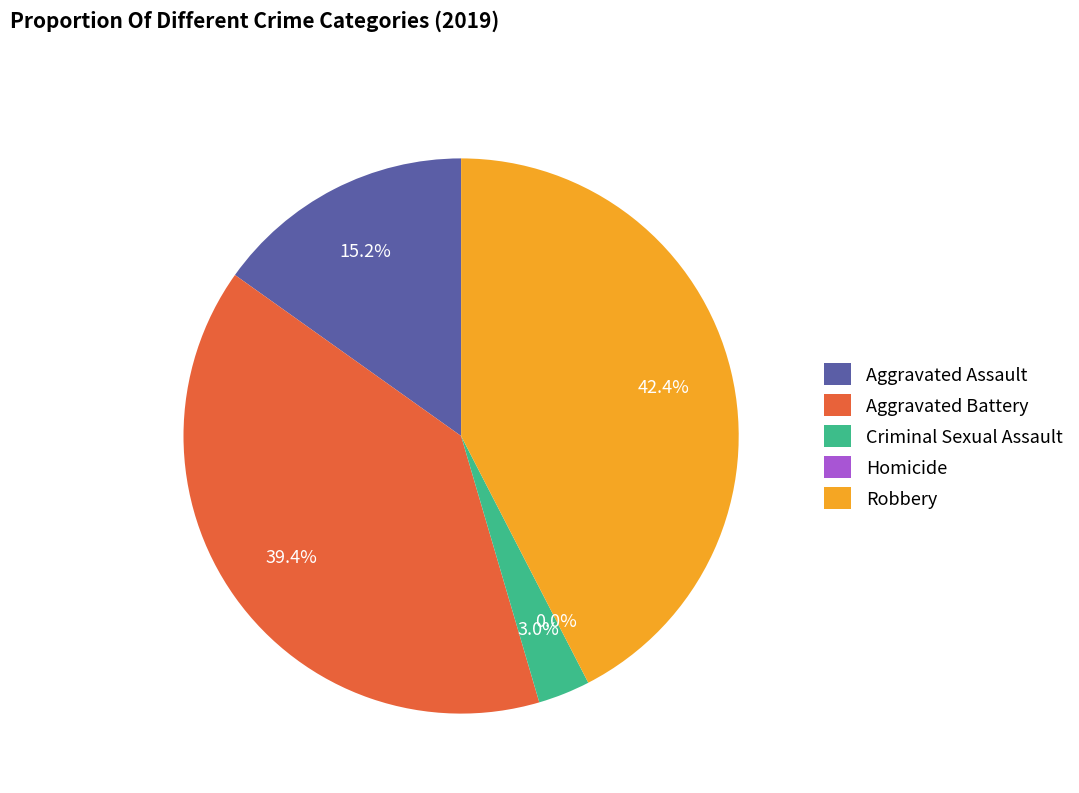

True or false: Aggravated Battery accounts for 53% of the total.

False